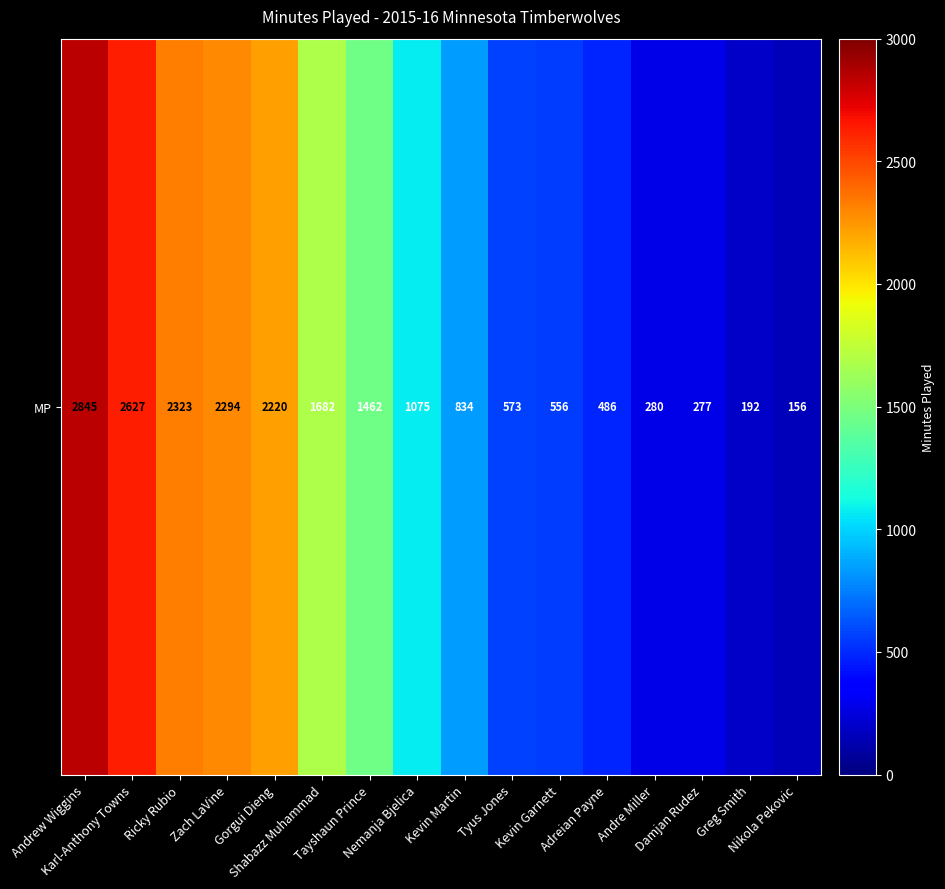

What is the ratio of the value at Greg Smith to the value at Tyus Jones?

0.3